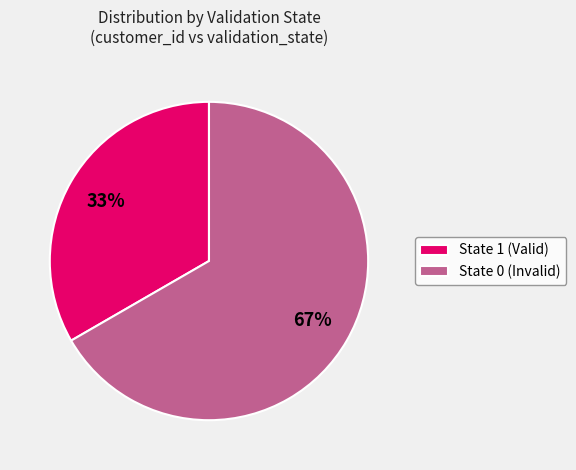

Is it true that State 0 (Invalid) is 59% of the pie?

False